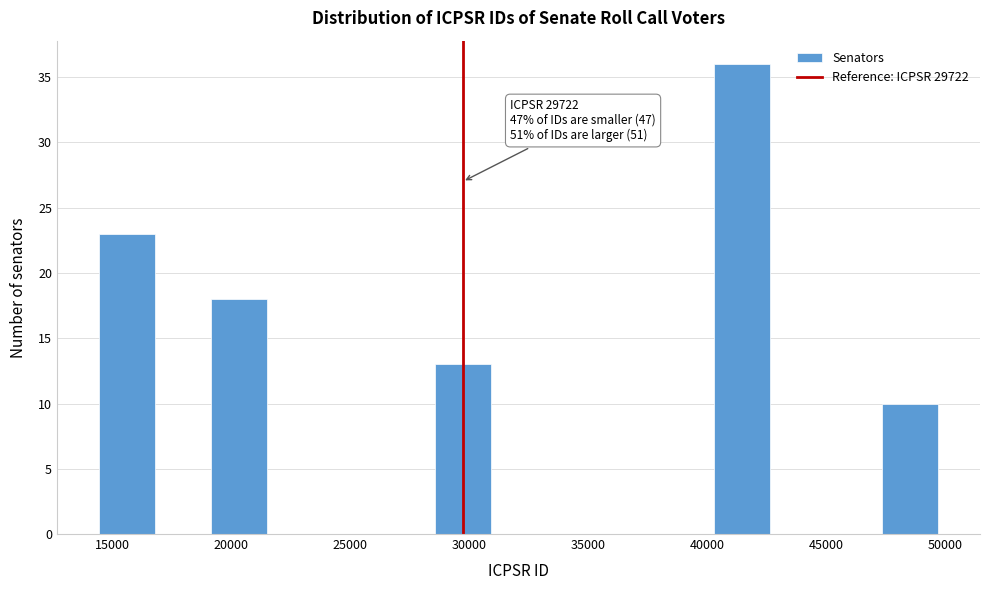

Over which range of the x-axis is the bar tallest?

40500 to 42500